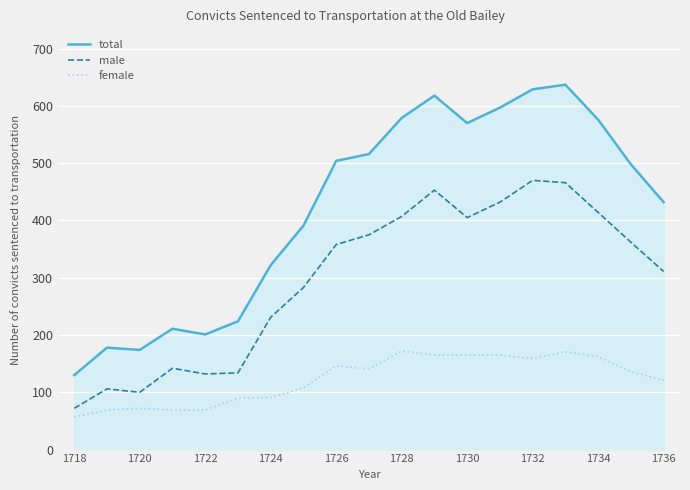

What are all the series names shown in the legend?

total, male, female